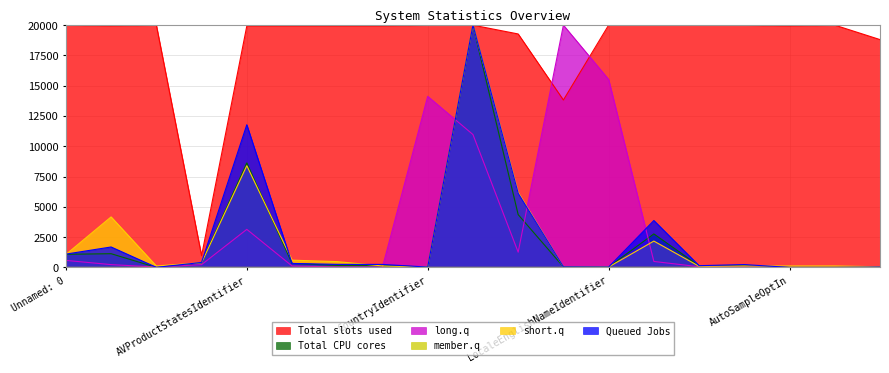

How many series are shown in this chart?

6